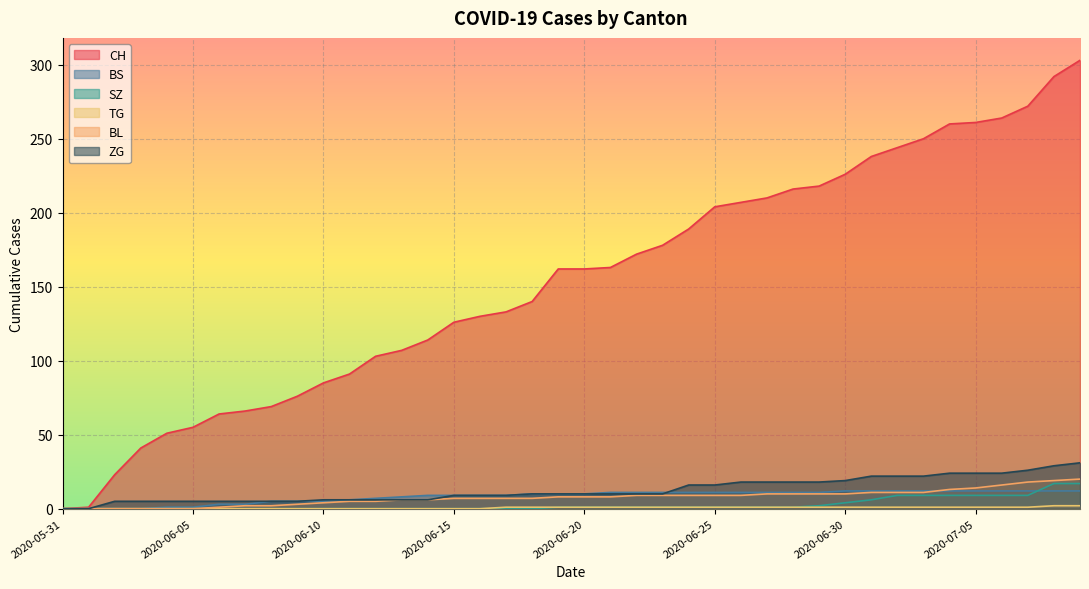

What is the difference between the maximum and minimum values in the ZG series?

31